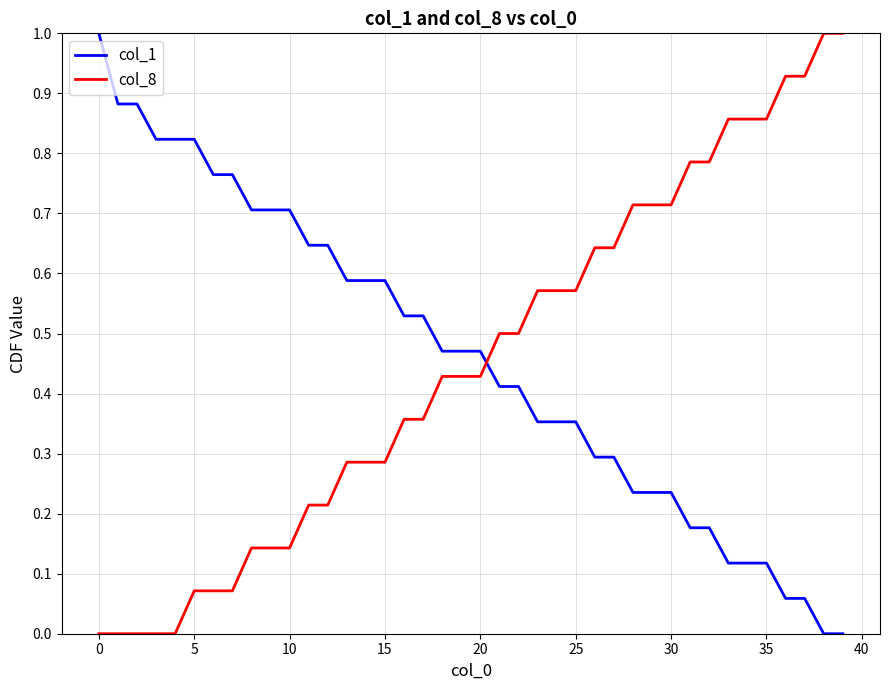

What is the sum of all col_1 values?

18.4